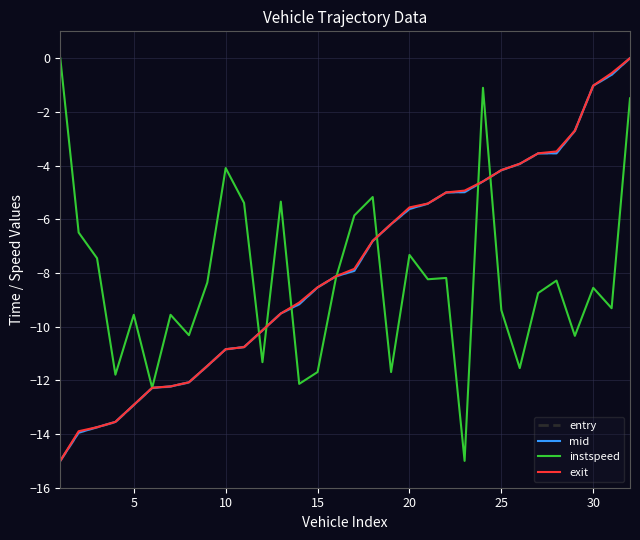

What is the smallest value displayed?

-15.0